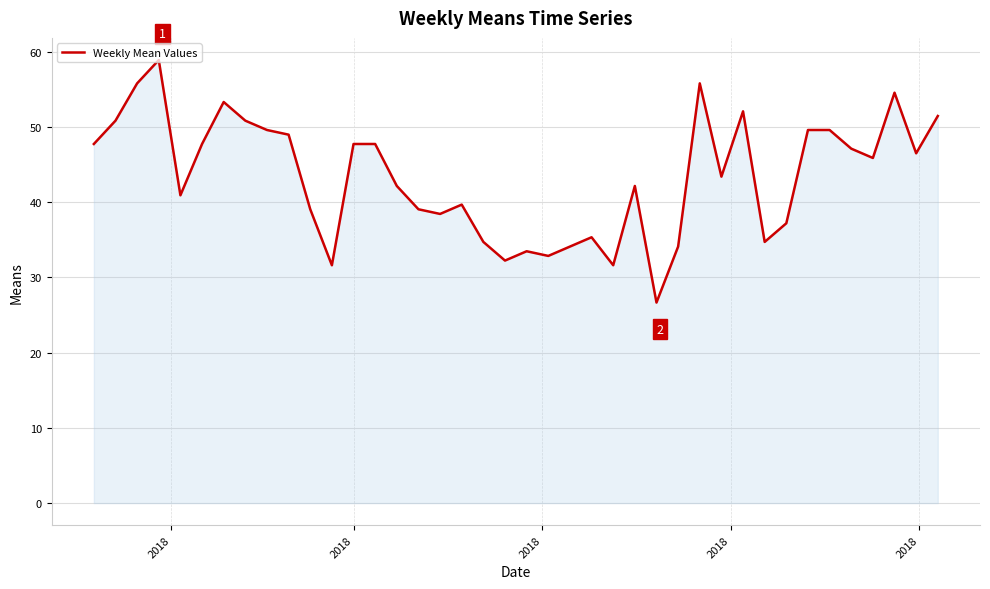

What is the average value?

43.4